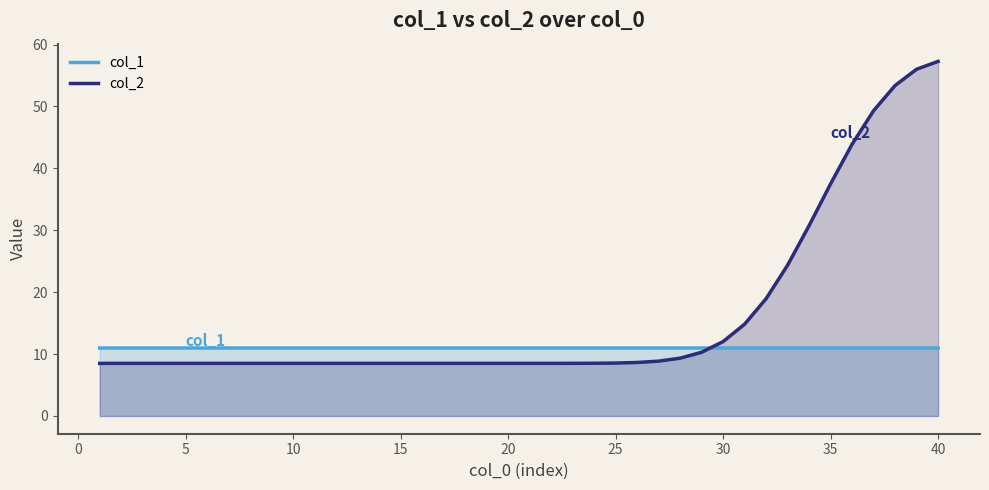

How many lines are shown in the chart?

2